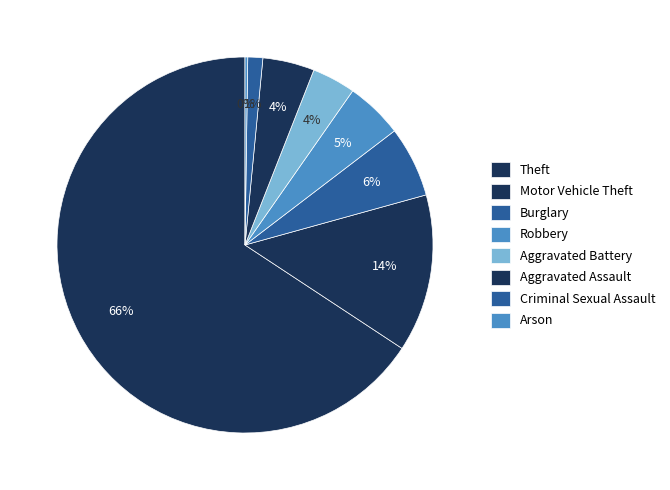

What is the majority slice?

Theft